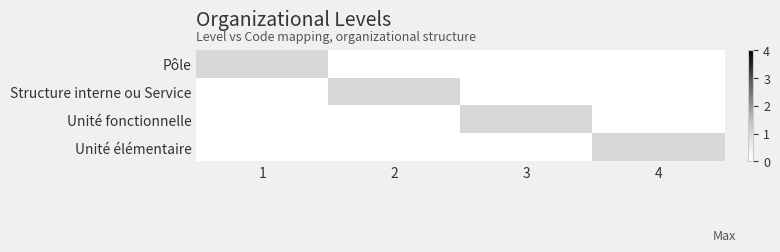

At 4, list the series in order from smallest to largest.

Pôle, Structure interne ou Service, Unité fonctionnelle, Unité élémentaire